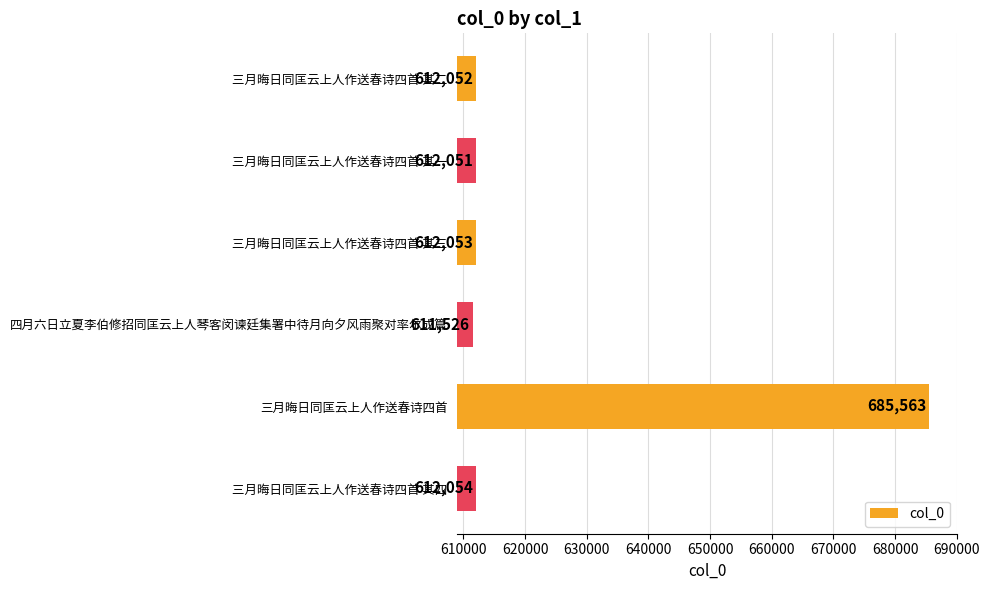

The value at 三月晦日同匡云上人作送春诗四首 其二 is 612052. True or false?

True